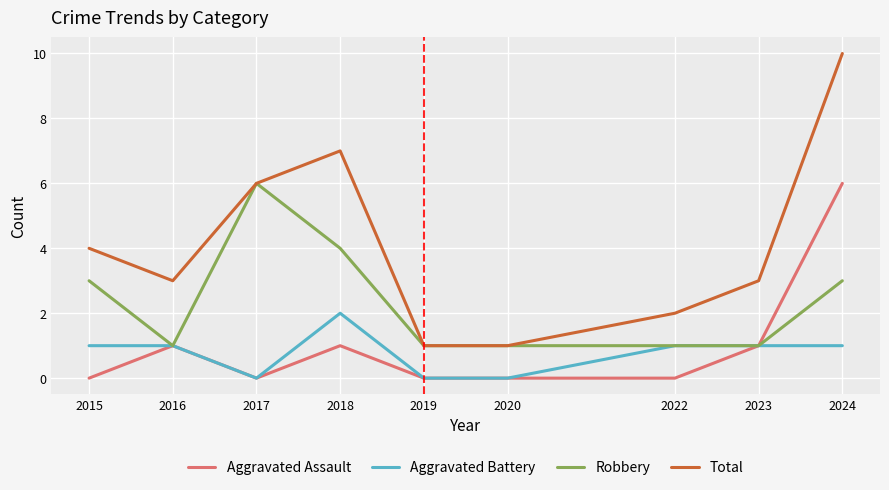

What is the difference between the highest and lowest values at 2016?

2